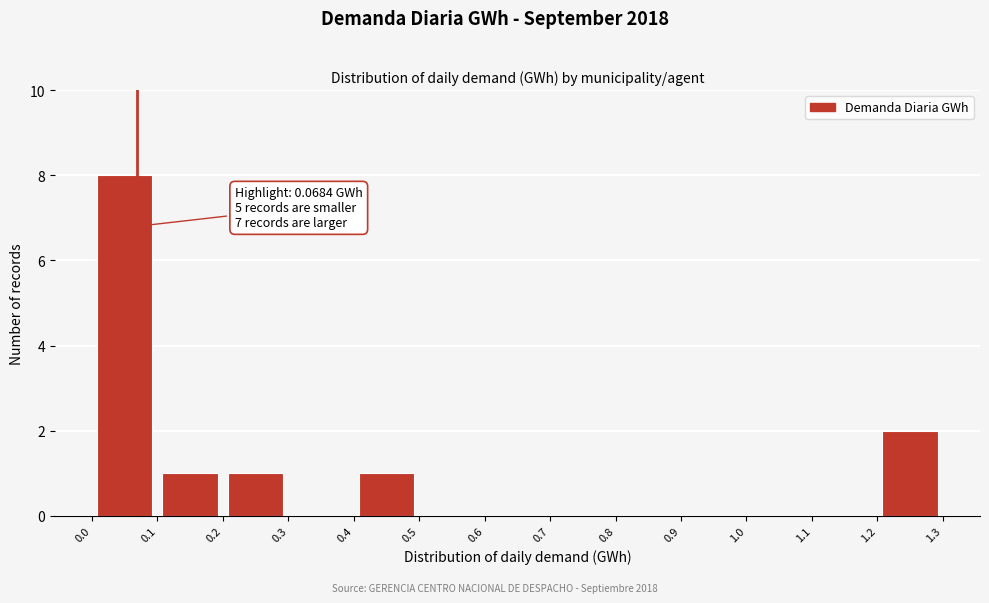

Over which range of the x-axis is the bar tallest?

0.0 to 0.1